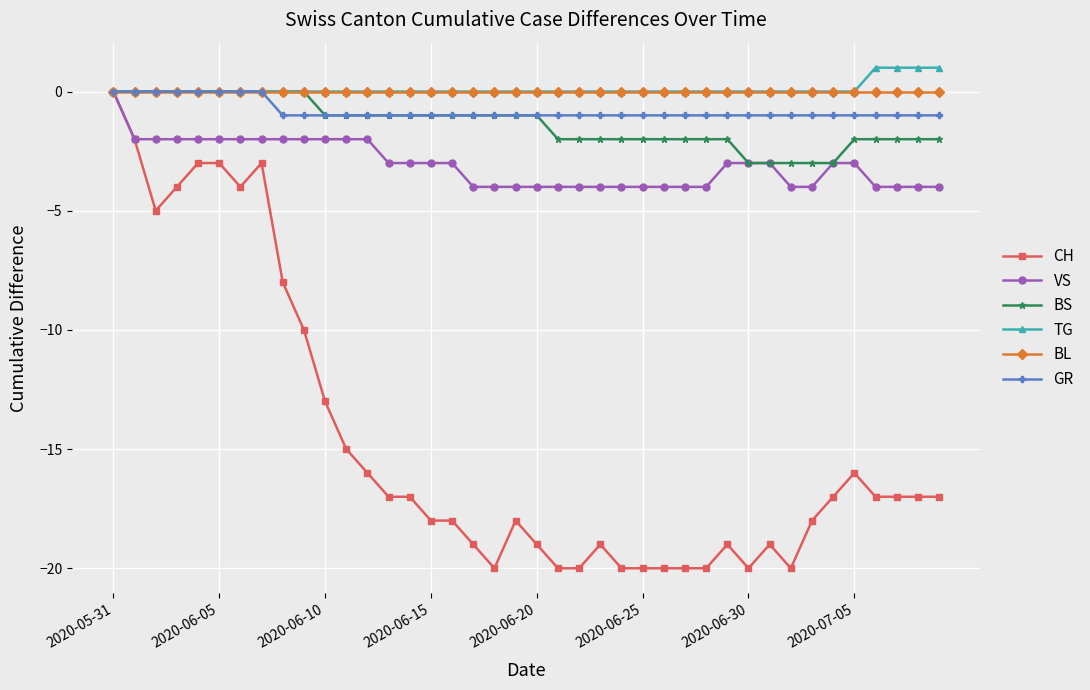

What is the value of the CH point at the 19th from the left?

-20